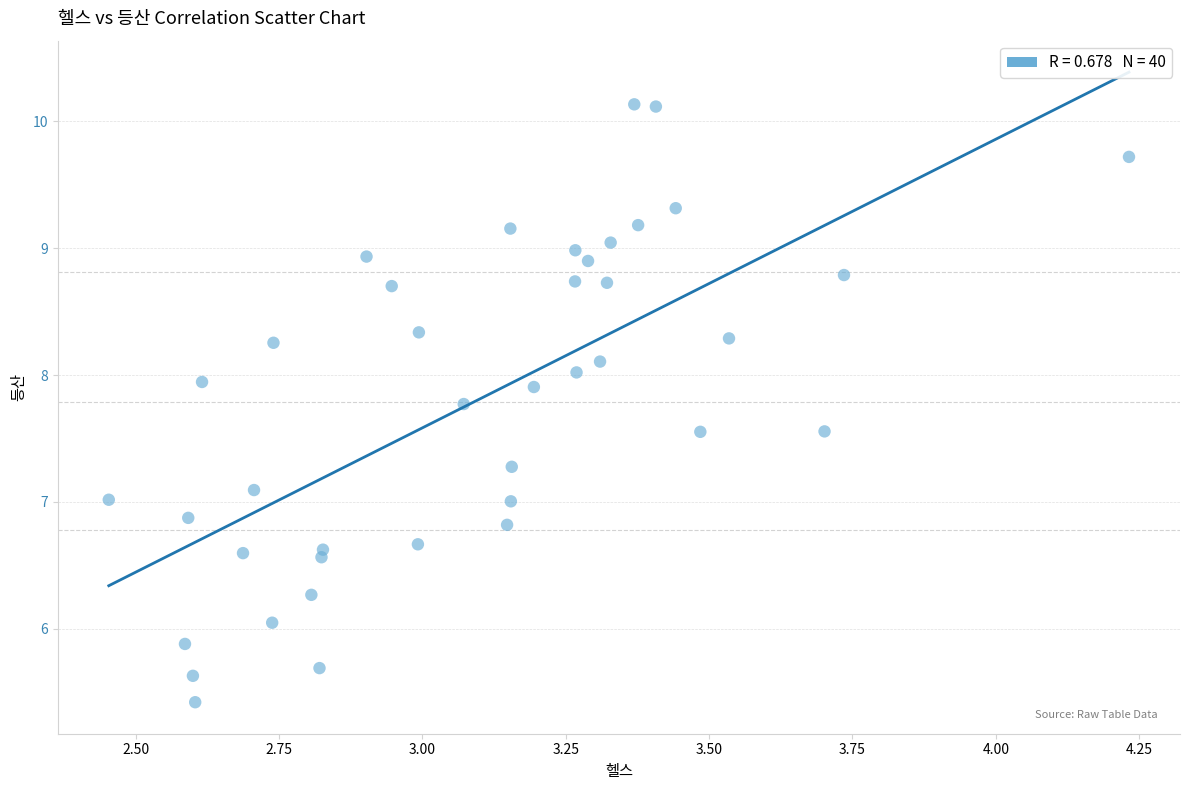

What is the range of X values (max minus min)?

1.8